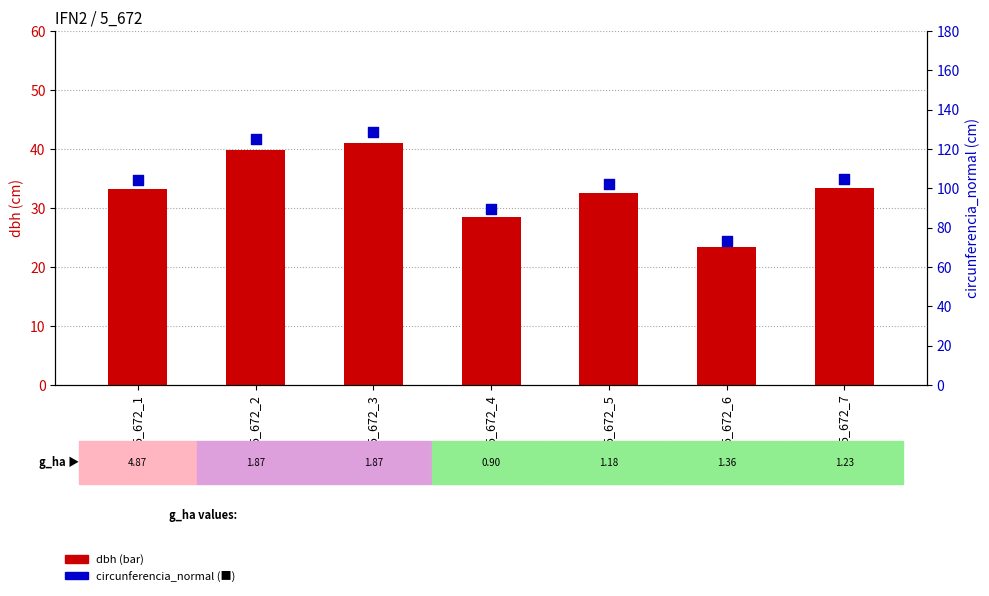

Which series has the largest Y range (max minus min)?

circunferencia_normal